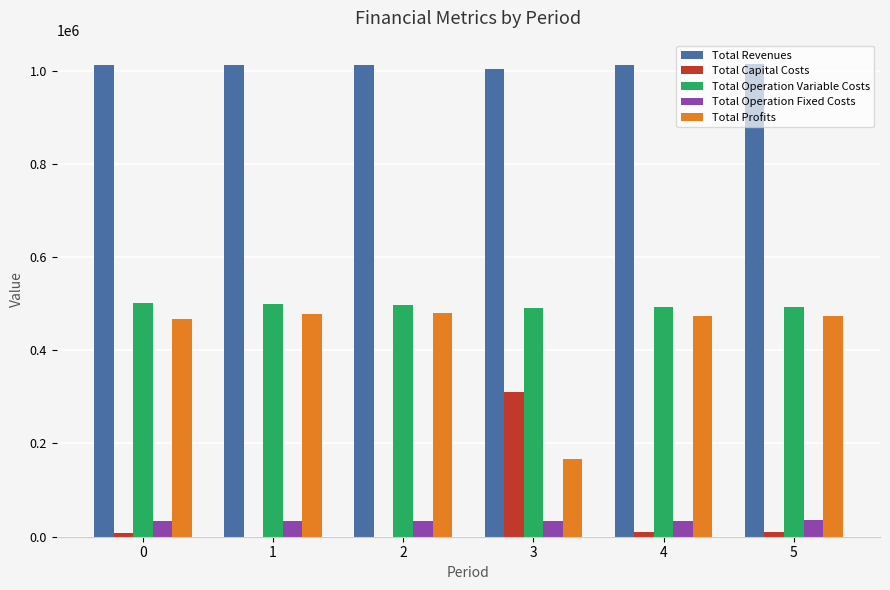

What is the sum of all Total Operation Fixed Costs values?

206809.7